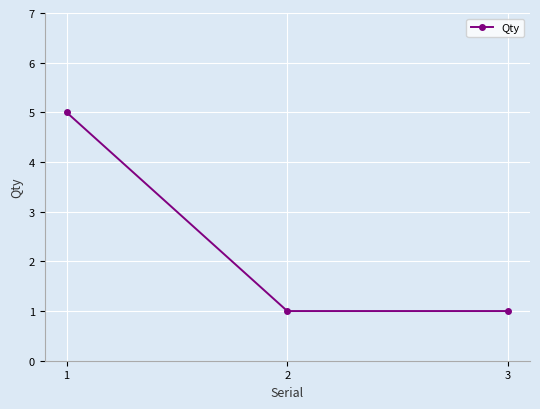

Between 2 and 1, which is larger?

1